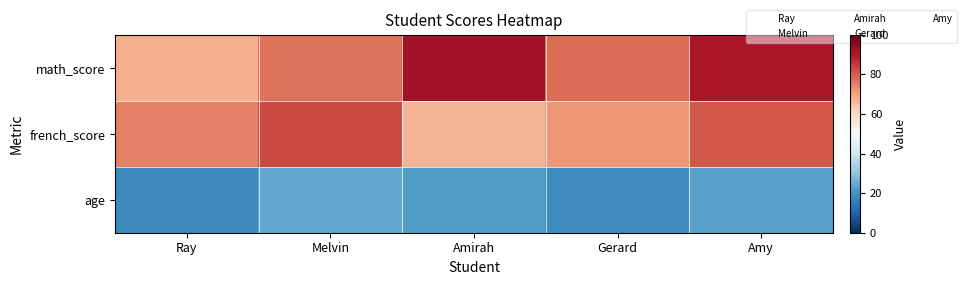

Which series has the largest total across all categories?

math_score